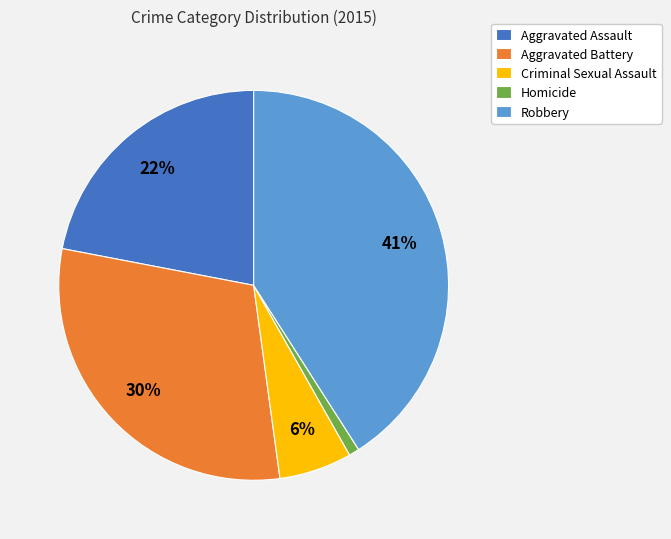

To the nearest percent, what is the difference between the Criminal Sexual Assault and Aggravated Assault slice percentages?

16%